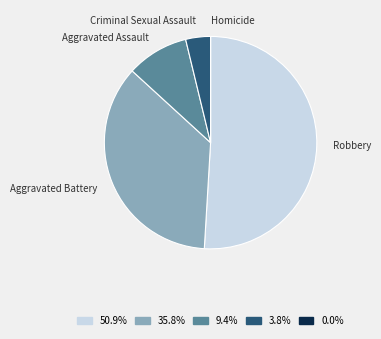

Combined, do Aggravated Battery and Aggravated Assault account for over 50%?

No